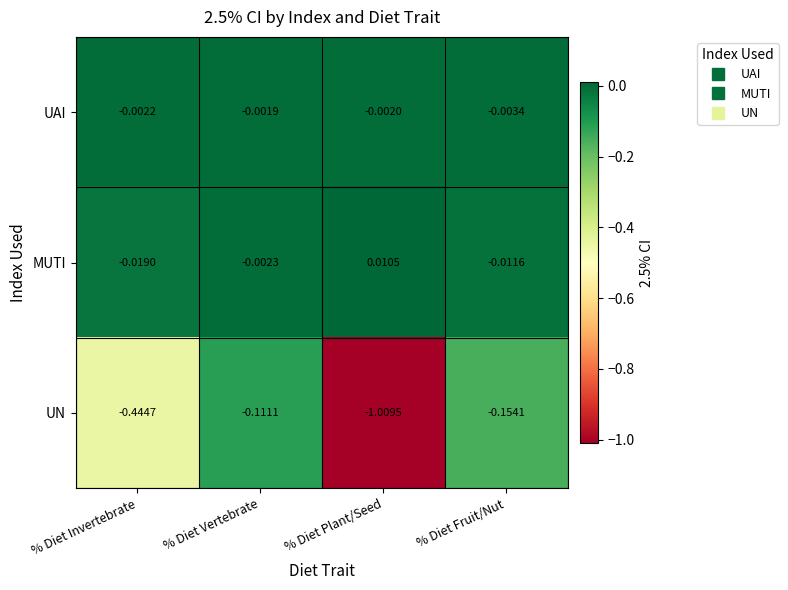

What is the spread (max minus min) of values at % Diet Fruit/Nut?

0.2